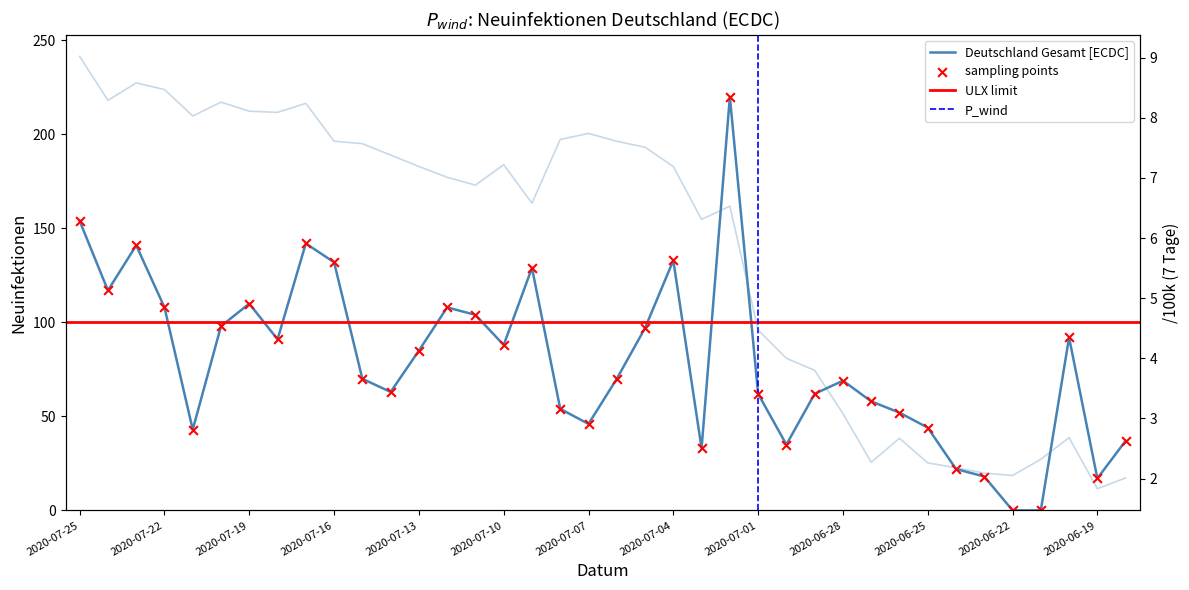

At how many categories does at least one series exceed 14?

36